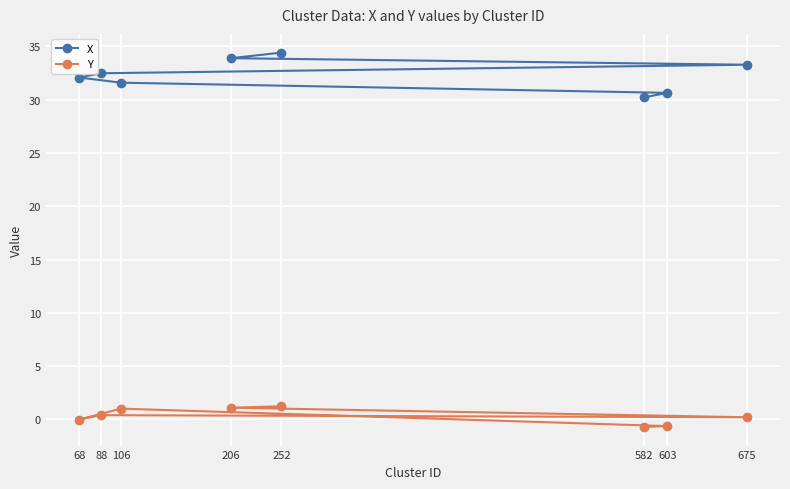

Read the X value at 582.

30.2